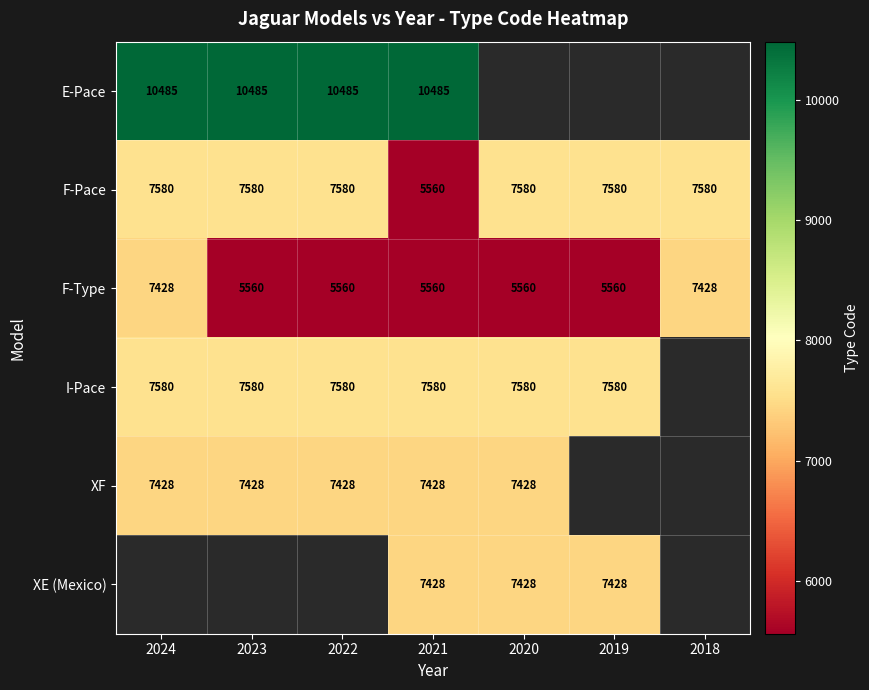

What is the approximate value of F-Type at 2021, to the nearest 10?

5560